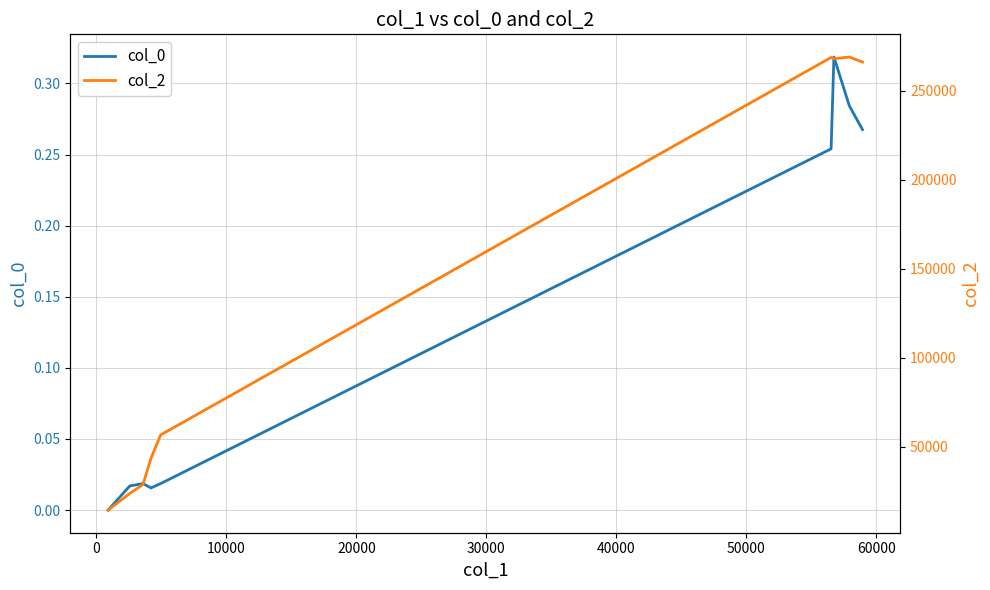

True or false: col_0 and col_2 cross at least once.

False